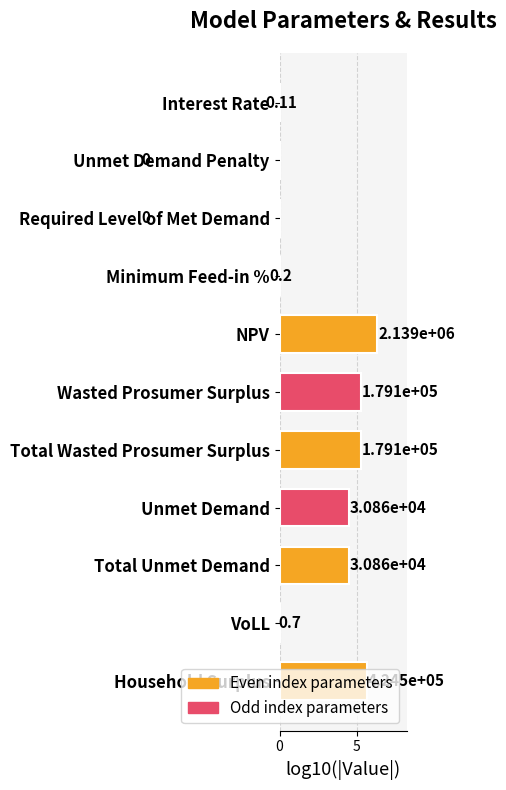

What is the difference between the second highest and minimum values?

14.6